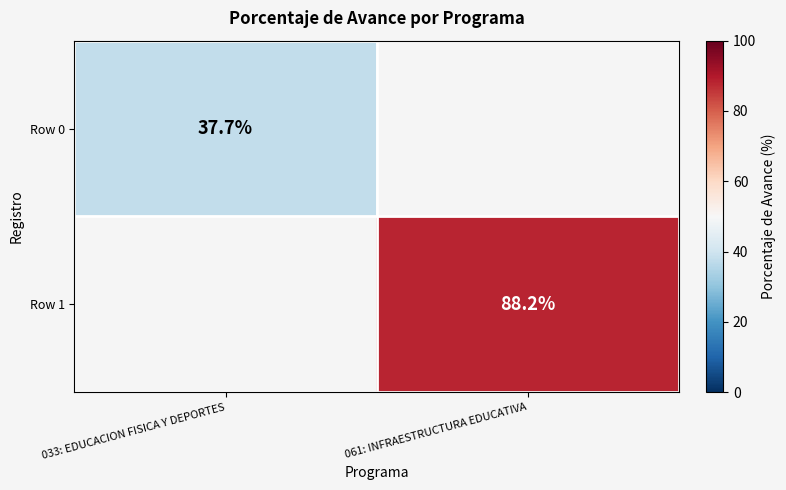

The Row 0 series shows 37.7 at 033: EDUCACION FISICA Y DEPORTES. True or false?

True